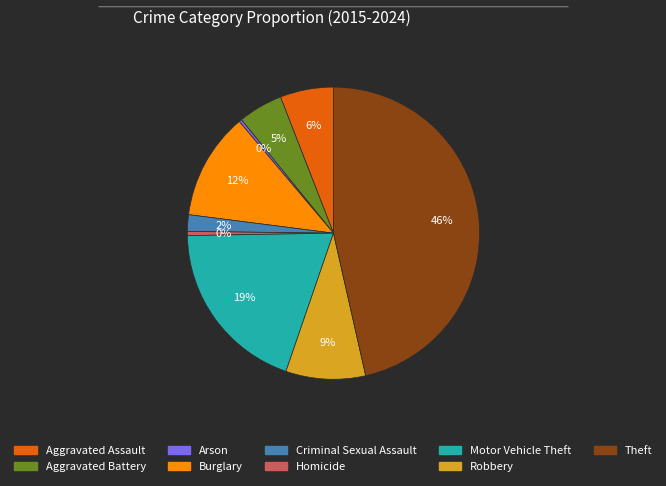

To the nearest percent, what is the difference between the Aggravated Battery and Robbery slice percentages?

4%